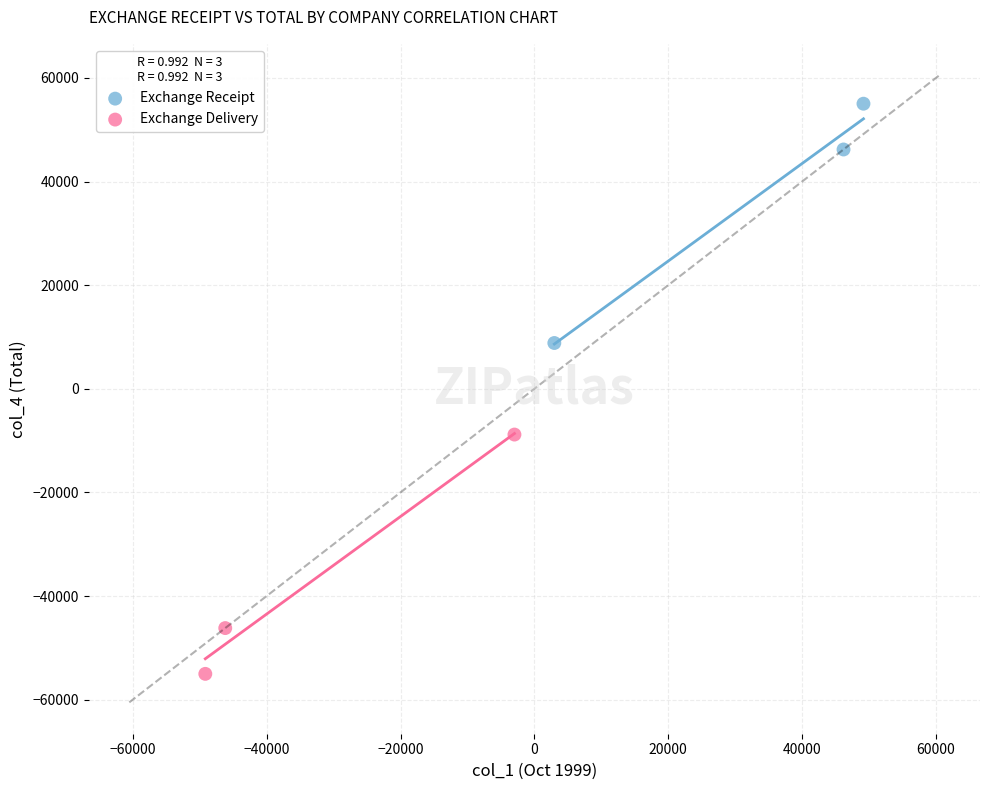

What are all the series names shown in the legend?

Exchange Receipt, Exchange Delivery